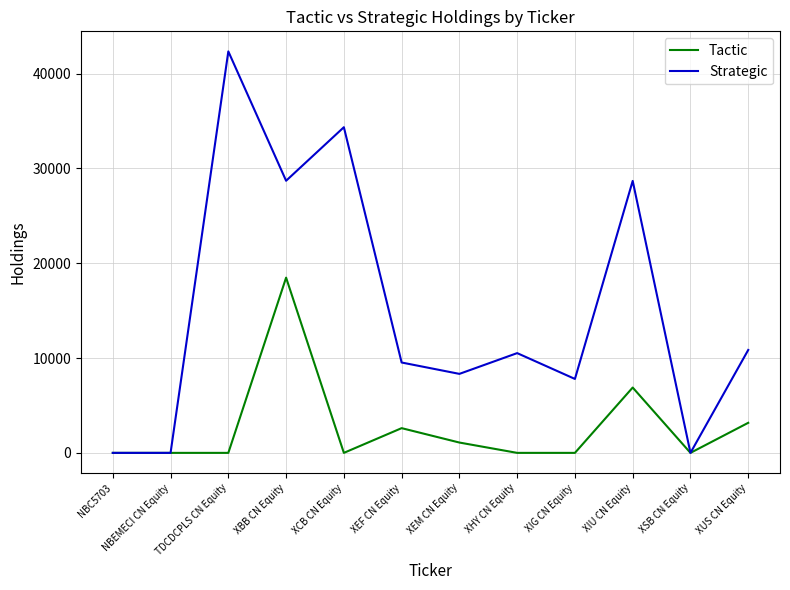

Rank the series at TDCDCPLS CN Equity from lowest to highest value.

Tactic, Strategic